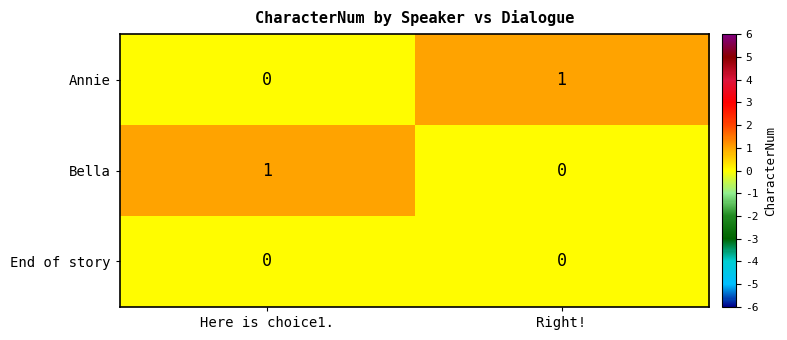

The Bella series shows 1 at Here is choice1.. True or false?

True